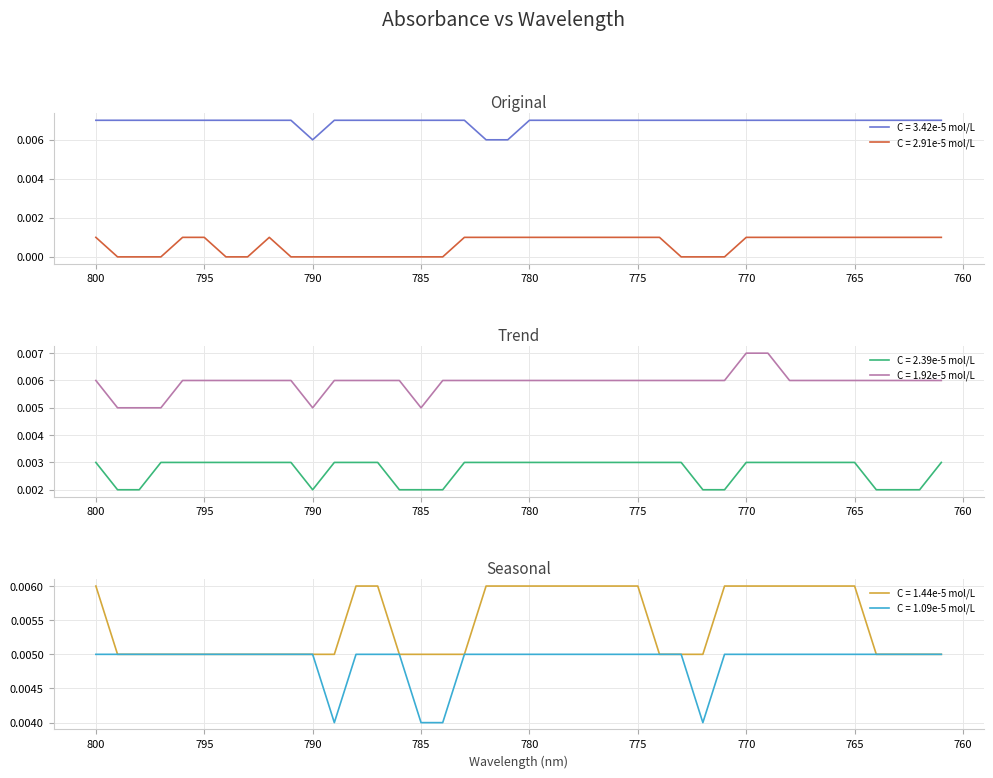

Which category has the highest value in the C = 3.42e-5 mol/L series?

800